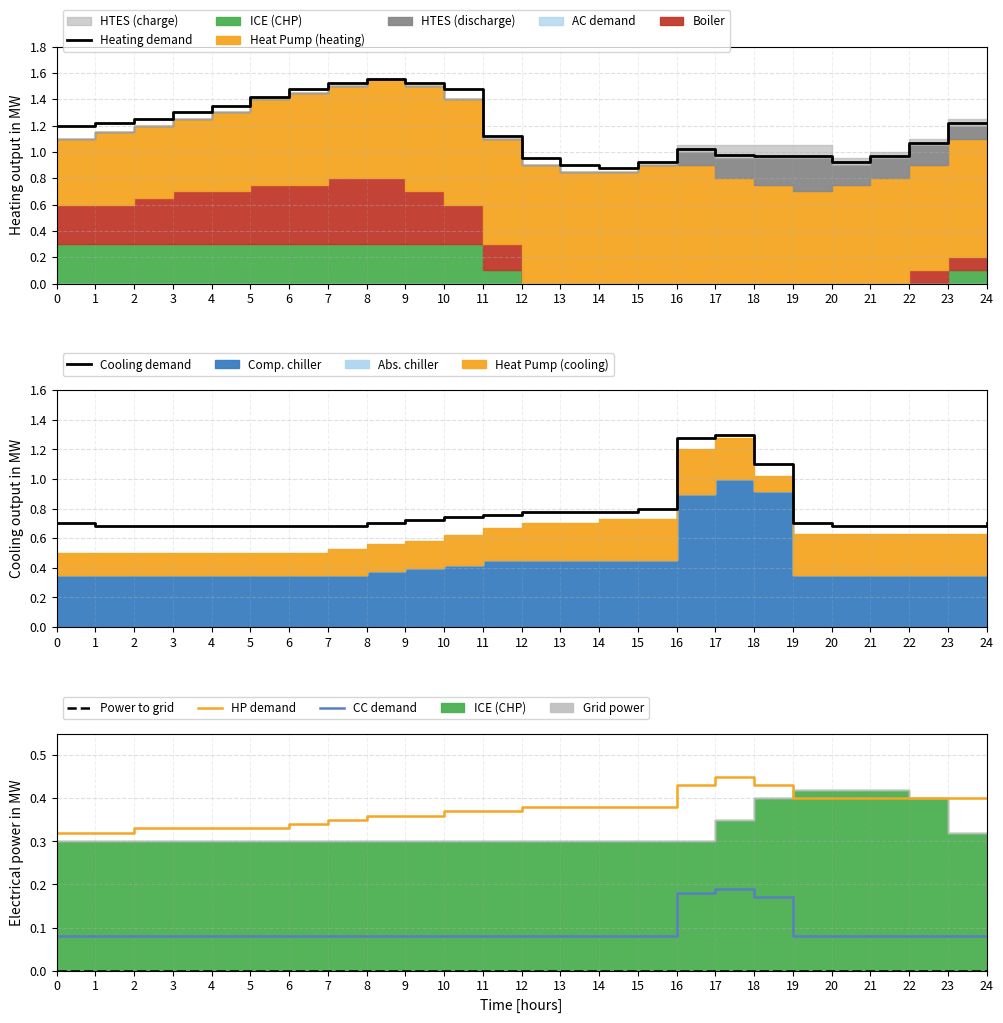

Is it true that Cooling demand equals 0.3 at 20?

False